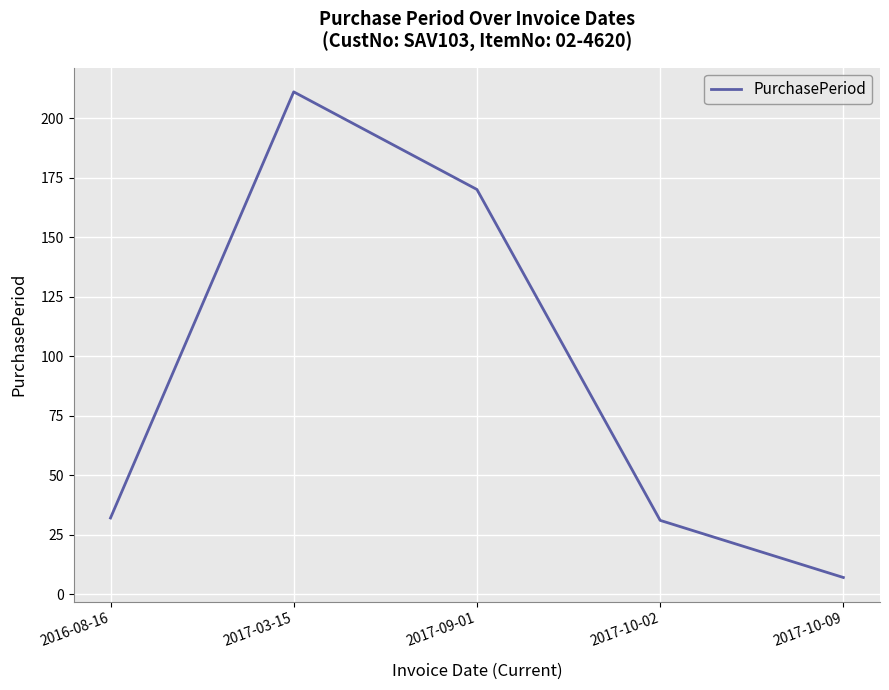

True or false: there are more than 2 points higher than both neighbors.

False